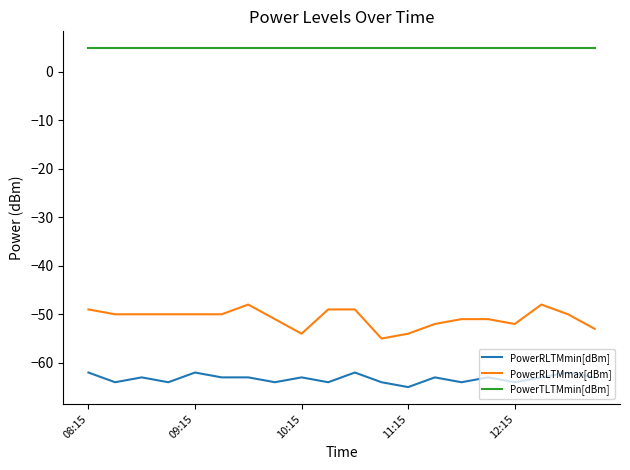

What is the sum of all PowerRLTMmax[dBm] values?

-1016.0